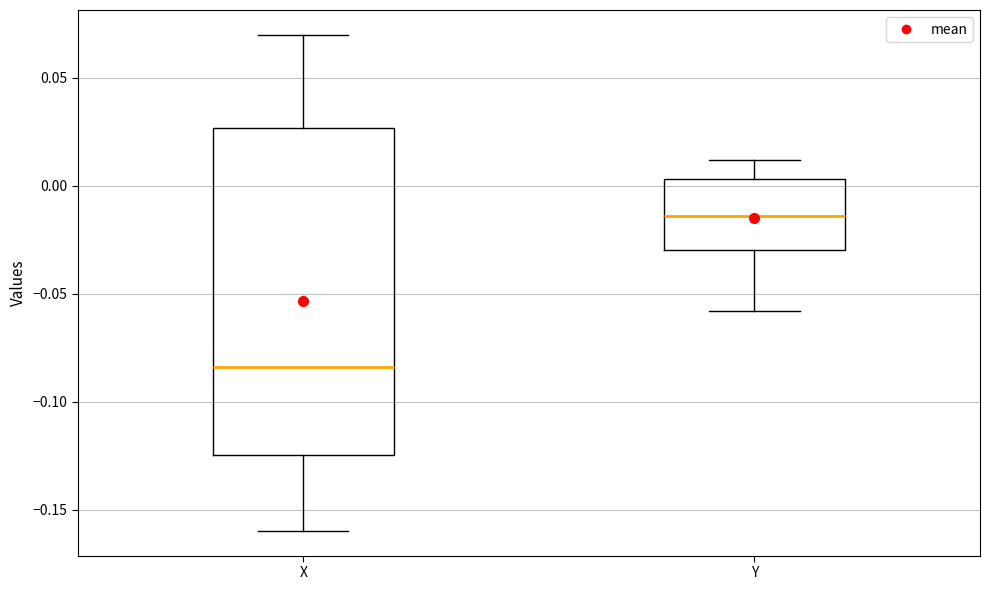

Reading left to right, transcribe this box plot: for each box, give where its median line is, the range the box spans, and where its two whiskers end, as read against the y-axis. The values are not printed on the chart, so give them approximately, as read against the axis.

X: median -0.085, box -0.125 to 0.025, whiskers -0.160 to 0.070
Y: median -0.015, box -0.030 to 0.005, whiskers -0.060 to 0.010